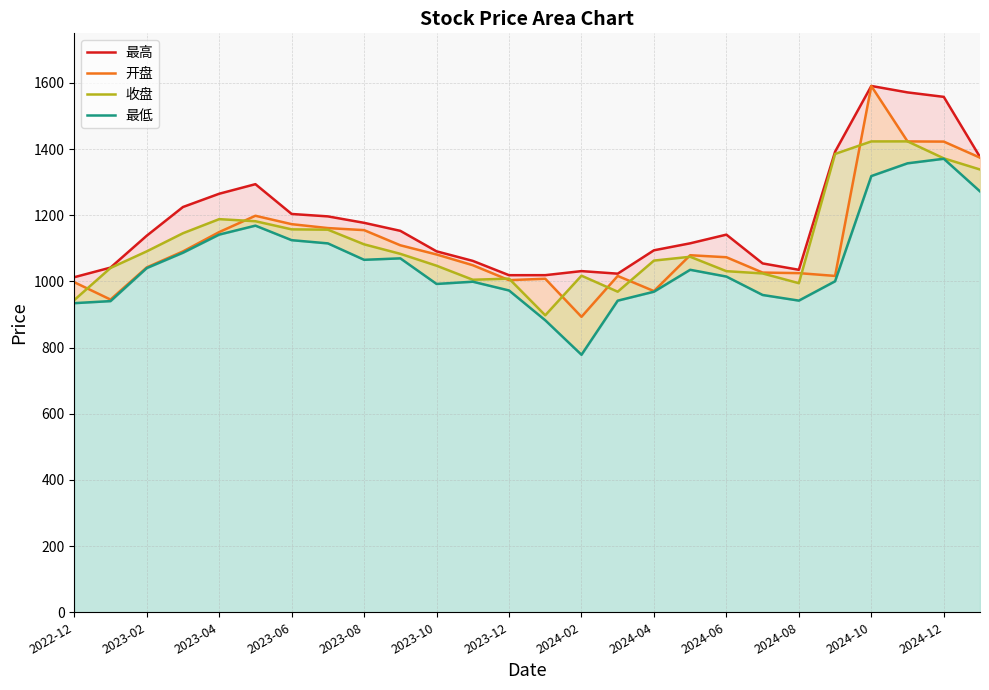

What is the difference between the maximum and second lowest values in the 最高 series?

571.9